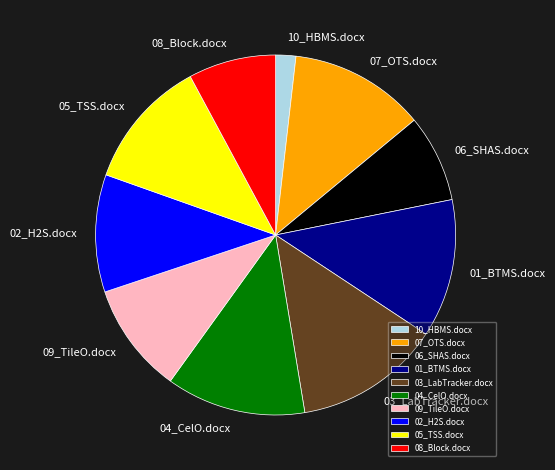

Do 04_CelO.docx and 08_Block.docx together represent more than half of the pie?

No